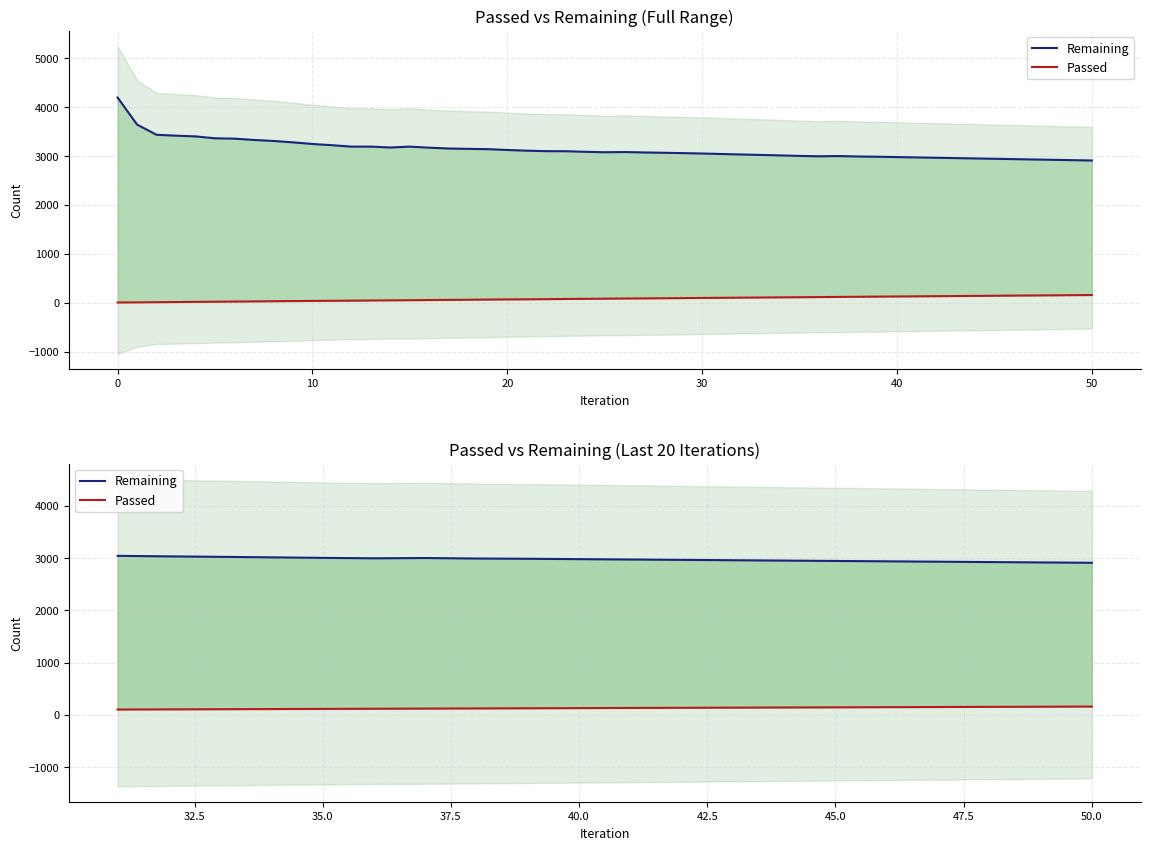

How many lines are shown in the chart?

2